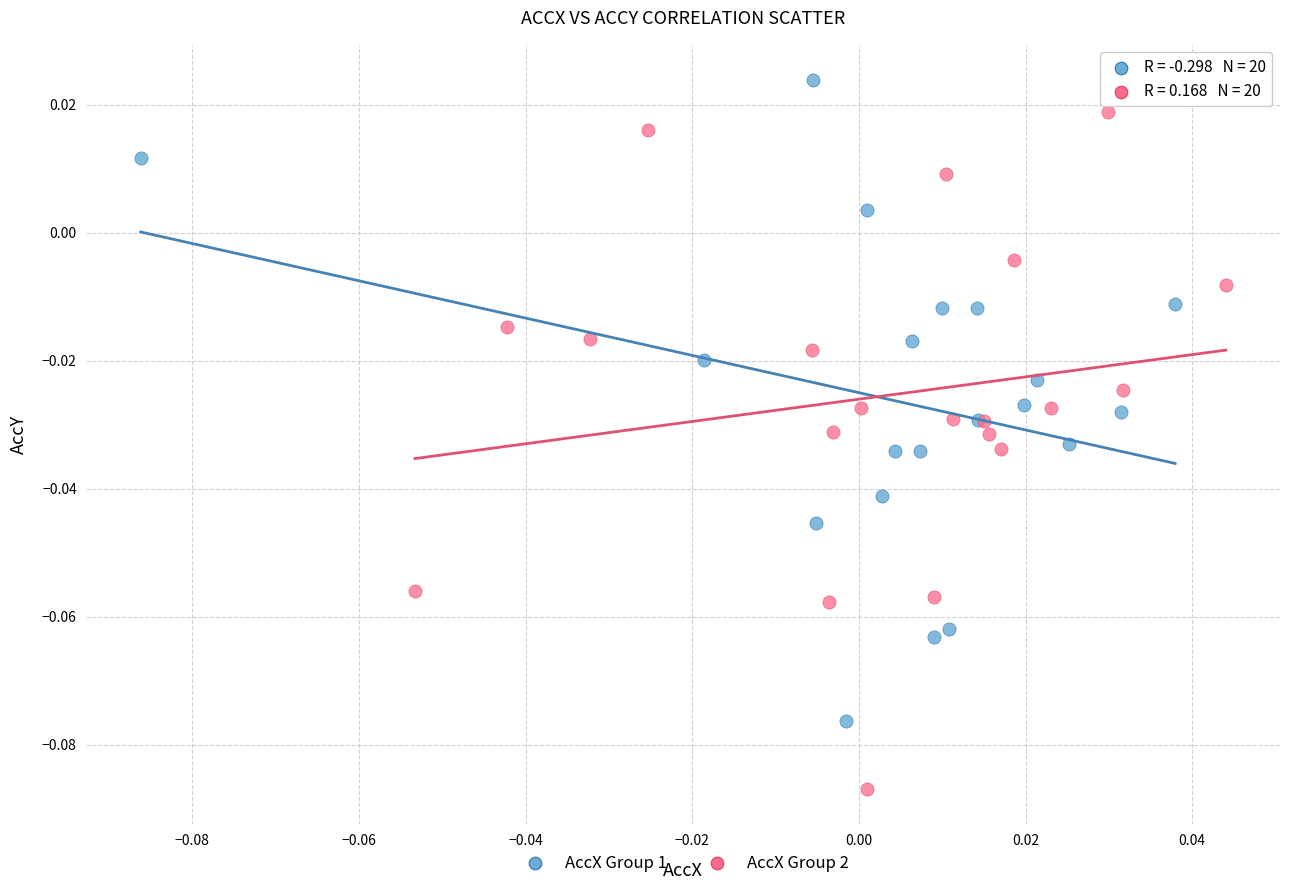

Which series reaches the maximum Y coordinate?

AccX Group 1